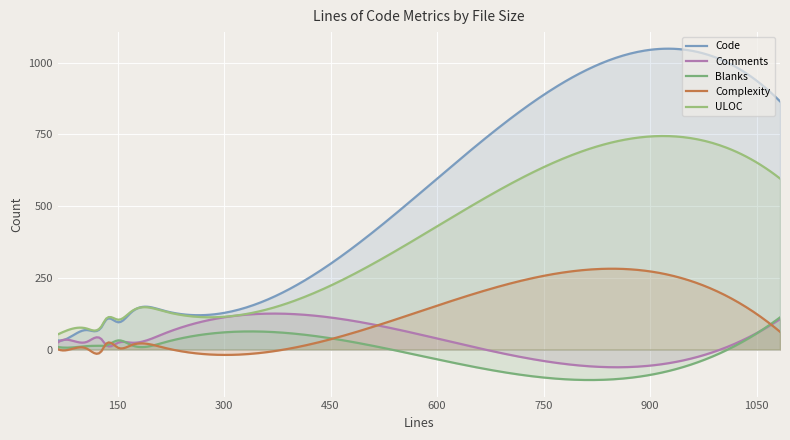

What is the approximate value of Blanks at 1083?

112